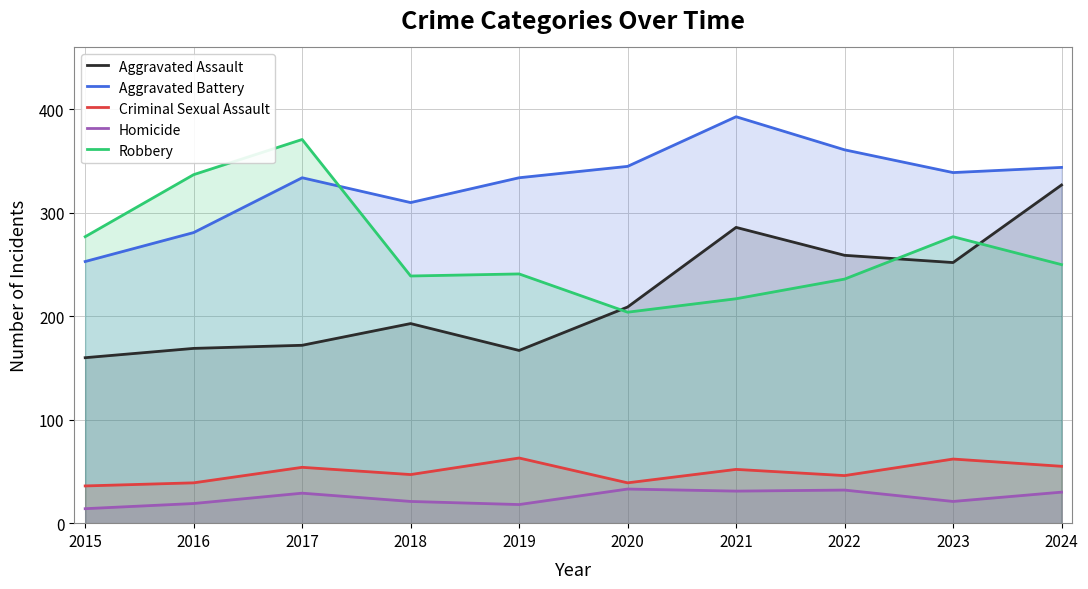

What is the difference between the highest and lowest values at 2015?

263